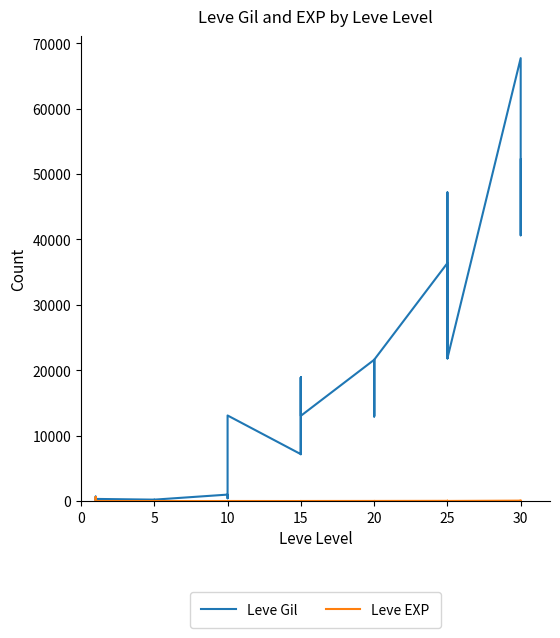

Is it true that Leve EXP equals 2 at 5?

False